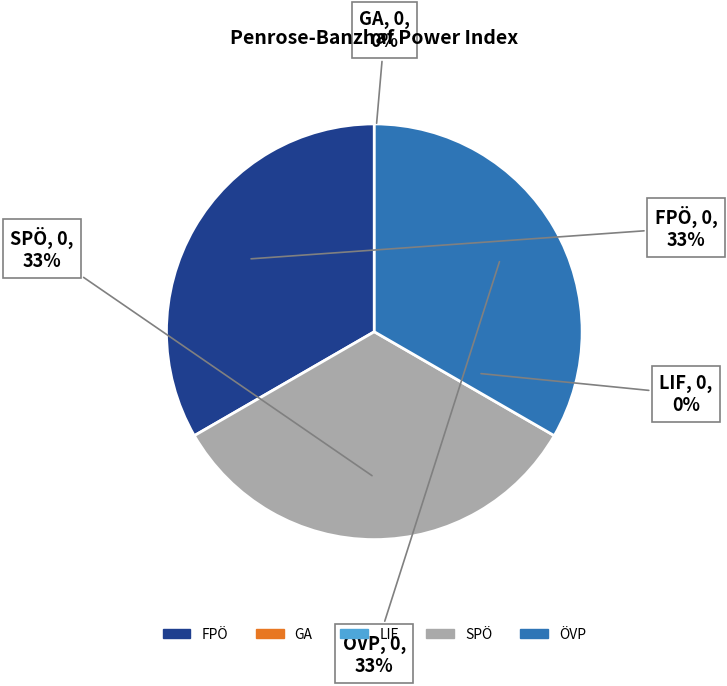

What is the change in value from GA to SPÖ?

+0.5